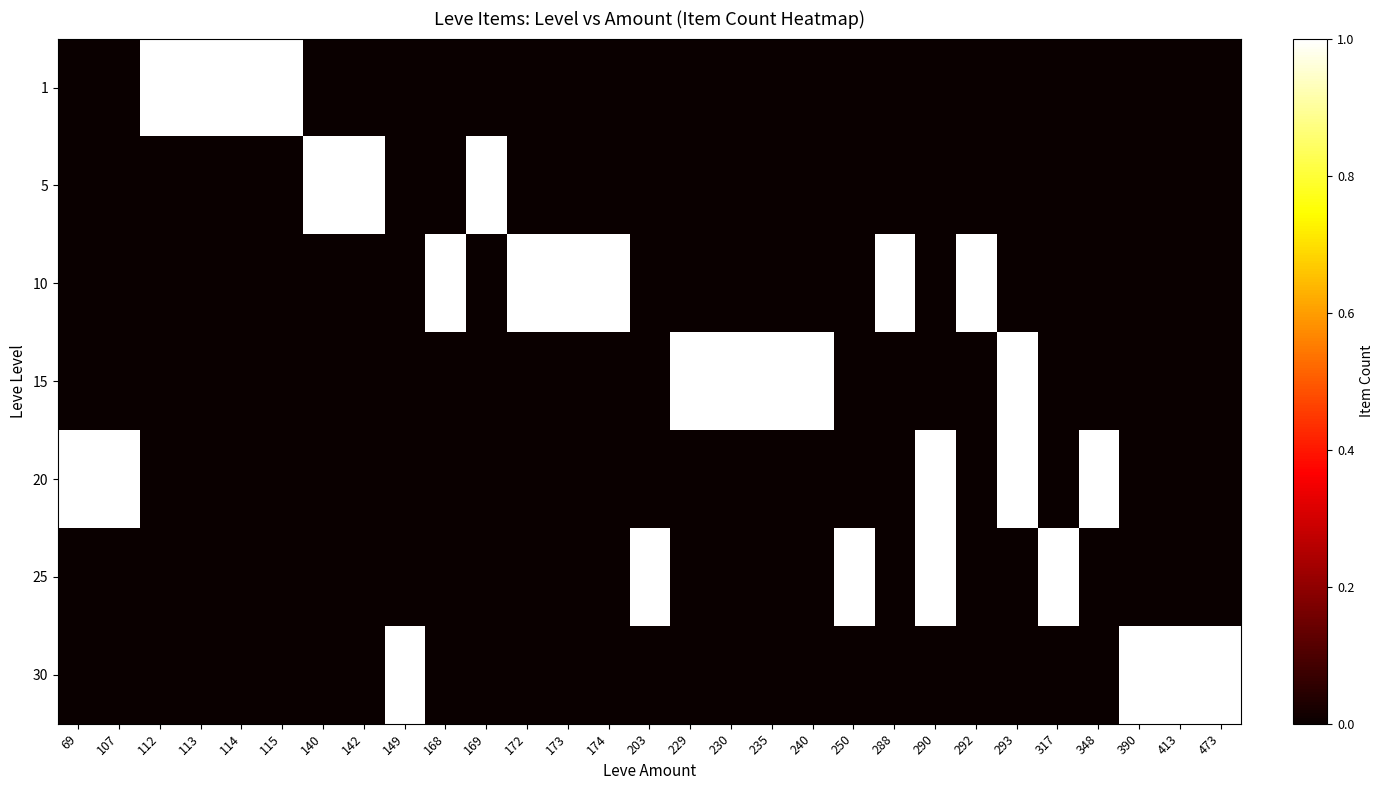

Reading right to left, transcribe all the data shown in this chart.

1: 473=0	413=0	390=0	348=0	317=0	293=0	292=0	290=0	288=0	250=0	240=0	235=0	230=0	229=0	203=0	174=0	173=0	172=0	169=0	168=0	149=0	142=0	140=0	115=1	114=1	113=1	112=1	107=0	69=0
5: 473=0	413=0	390=0	348=0	317=0	293=0	292=0	290=0	288=0	250=0	240=0	235=0	230=0	229=0	203=0	174=0	173=0	172=0	169=1	168=0	149=0	142=1	140=1	115=0	114=0	113=0	112=0	107=0	69=0
10: 473=0	413=0	390=0	348=0	317=0	293=0	292=1	290=0	288=1	250=0	240=0	235=0	230=0	229=0	203=0	174=1	173=1	172=1	169=0	168=1	149=0	142=0	140=0	115=0	114=0	113=0	112=0	107=0	69=0
15: 473=0	413=0	390=0	348=0	317=0	293=1	292=0	290=0	288=0	250=0	240=1	235=1	230=1	229=1	203=0	174=0	173=0	172=0	169=0	168=0	149=0	142=0	140=0	115=0	114=0	113=0	112=0	107=0	69=0
20: 473=0	413=0	390=0	348=1	317=0	293=1	292=0	290=1	288=0	250=0	240=0	235=0	230=0	229=0	203=0	174=0	173=0	172=0	169=0	168=0	149=0	142=0	140=0	115=0	114=0	113=0	112=0	107=1	69=1
25: 473=0	413=0	390=0	348=0	317=1	293=0	292=0	290=1	288=0	250=1	240=0	235=0	230=0	229=0	203=1	174=0	173=0	172=0	169=0	168=0	149=0	142=0	140=0	115=0	114=0	113=0	112=0	107=0	69=0
30: 473=1	413=1	390=1	348=0	317=0	293=0	292=0	290=0	288=0	250=0	240=0	235=0	230=0	229=0	203=0	174=0	173=0	172=0	169=0	168=0	149=1	142=0	140=0	115=0	114=0	113=0	112=0	107=0	69=0